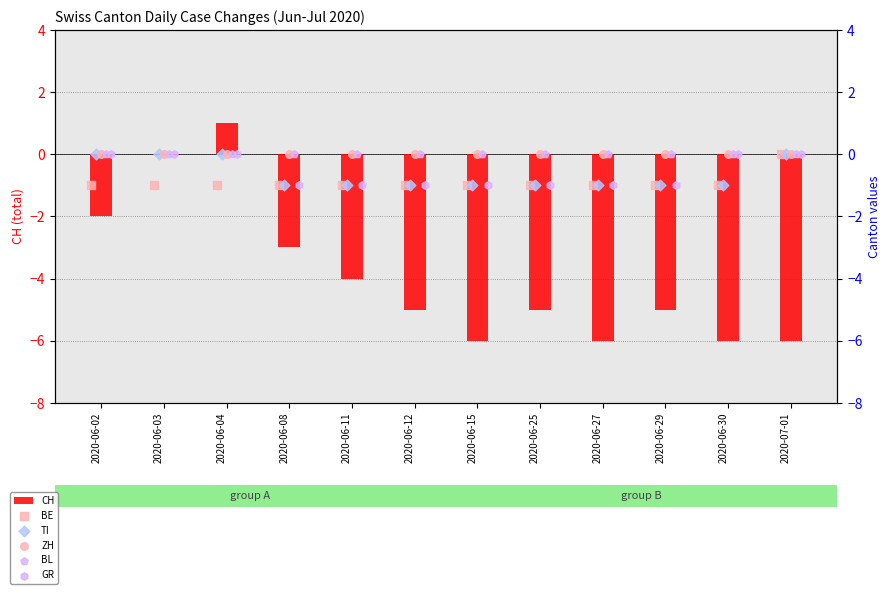

Which series has the widest spread of Y values?

CH